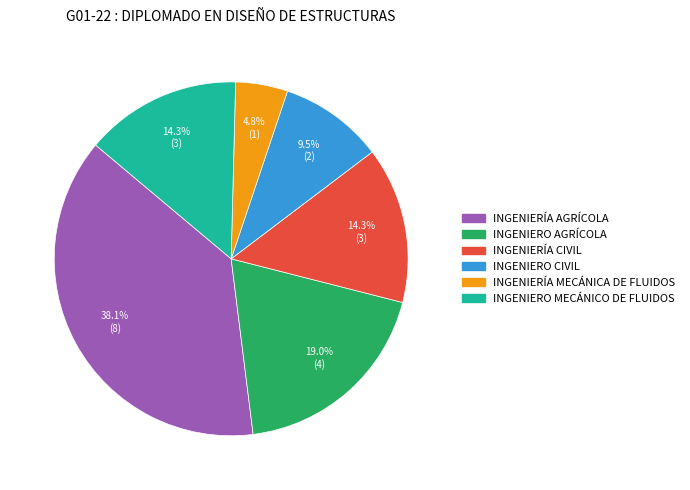

How much of the chart is everything except INGENIERÍA CIVIL?

85.7%